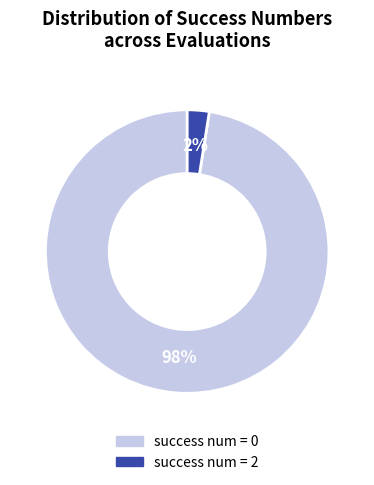

Does any single category account for the majority?

Yes